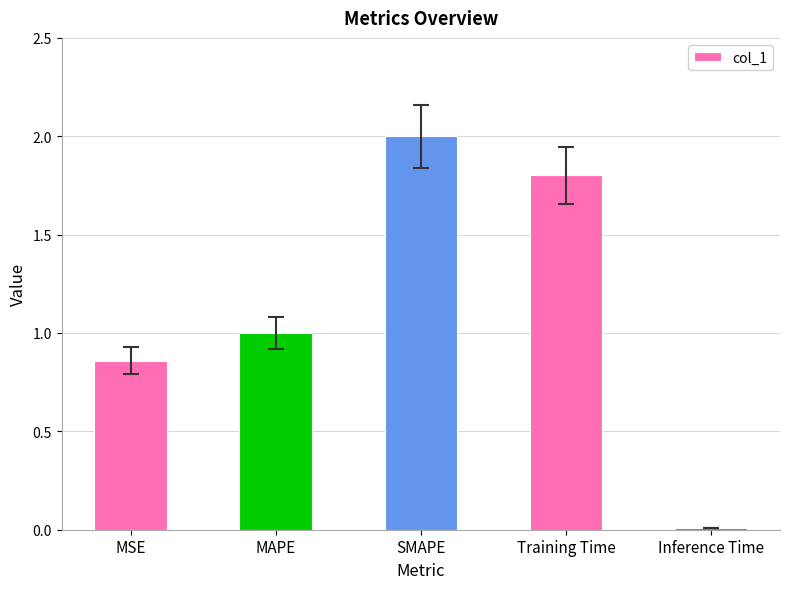

List the labels in order of value, largest first.

SMAPE, Training Time, MAPE, MSE, Inference Time